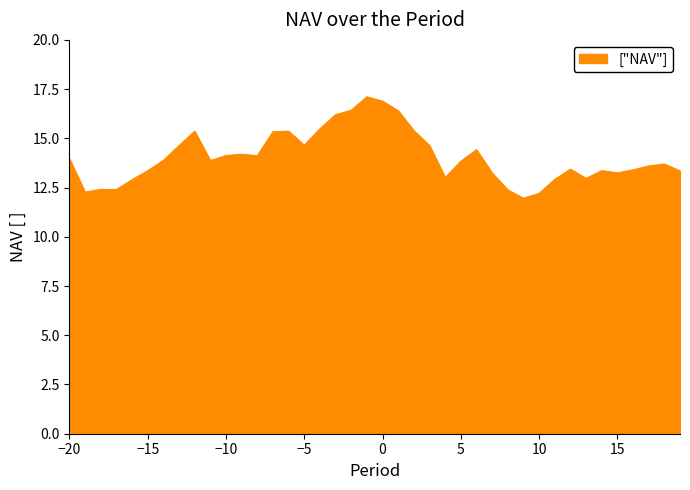

What is the maximum value shown in the chart?

17.1